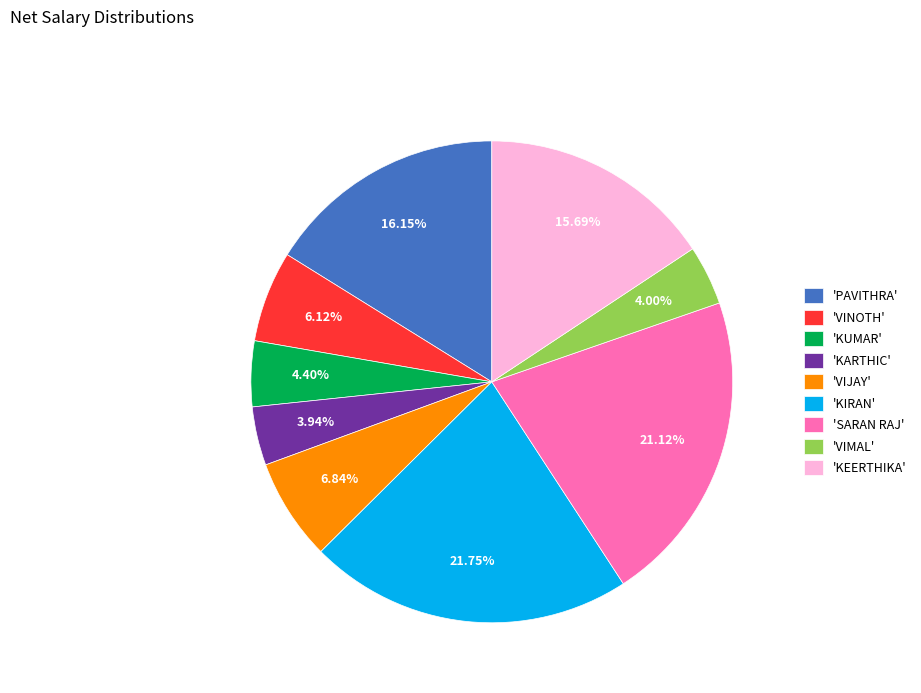

Does 'SARAN RAJ' represent more than half of the total?

No